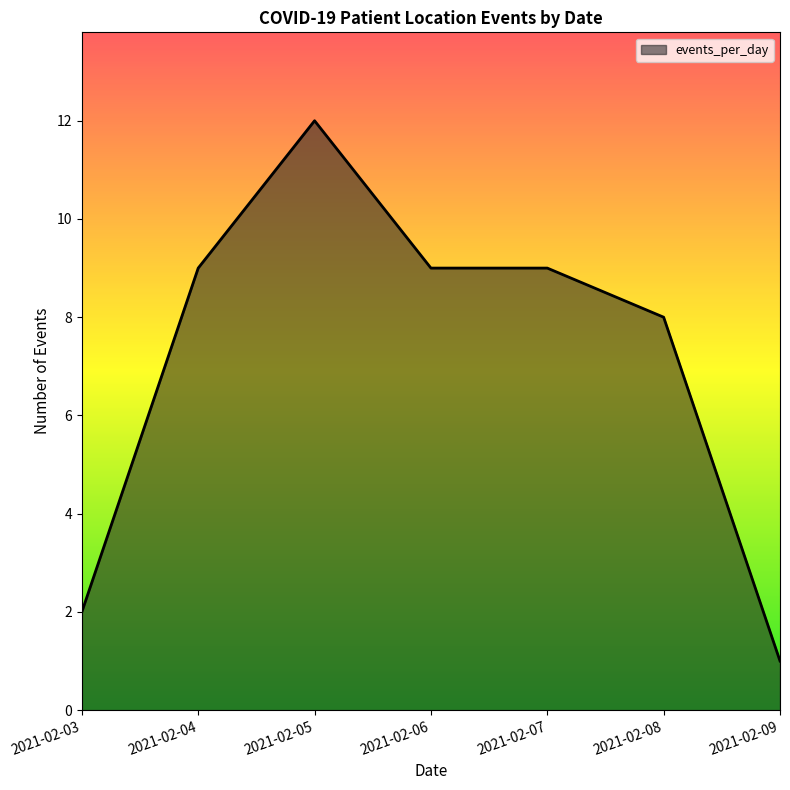

The value at 2021-02-08 is 8. True or false?

True